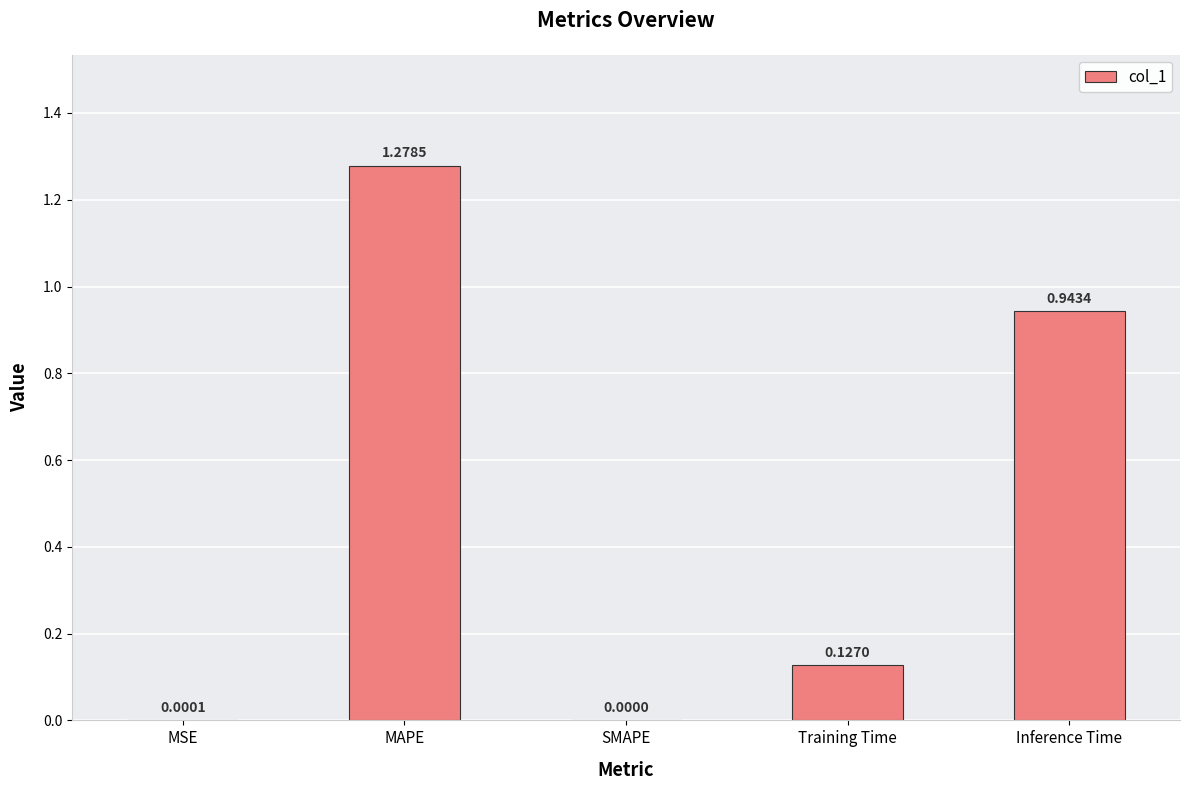

Are the bars horizontal?

No